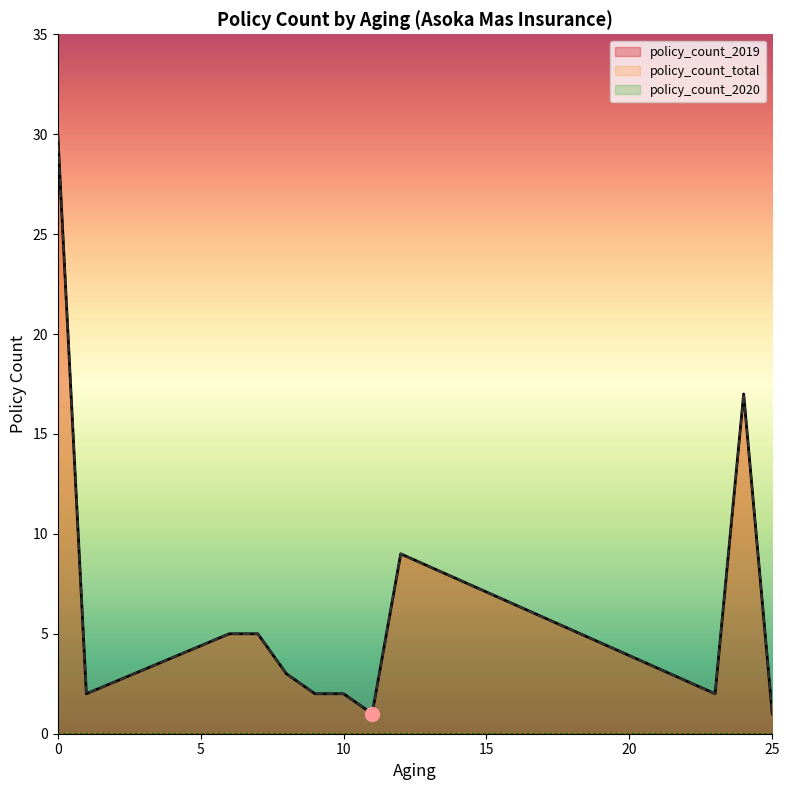

Which series has the largest total across all categories?

policy_count_2019